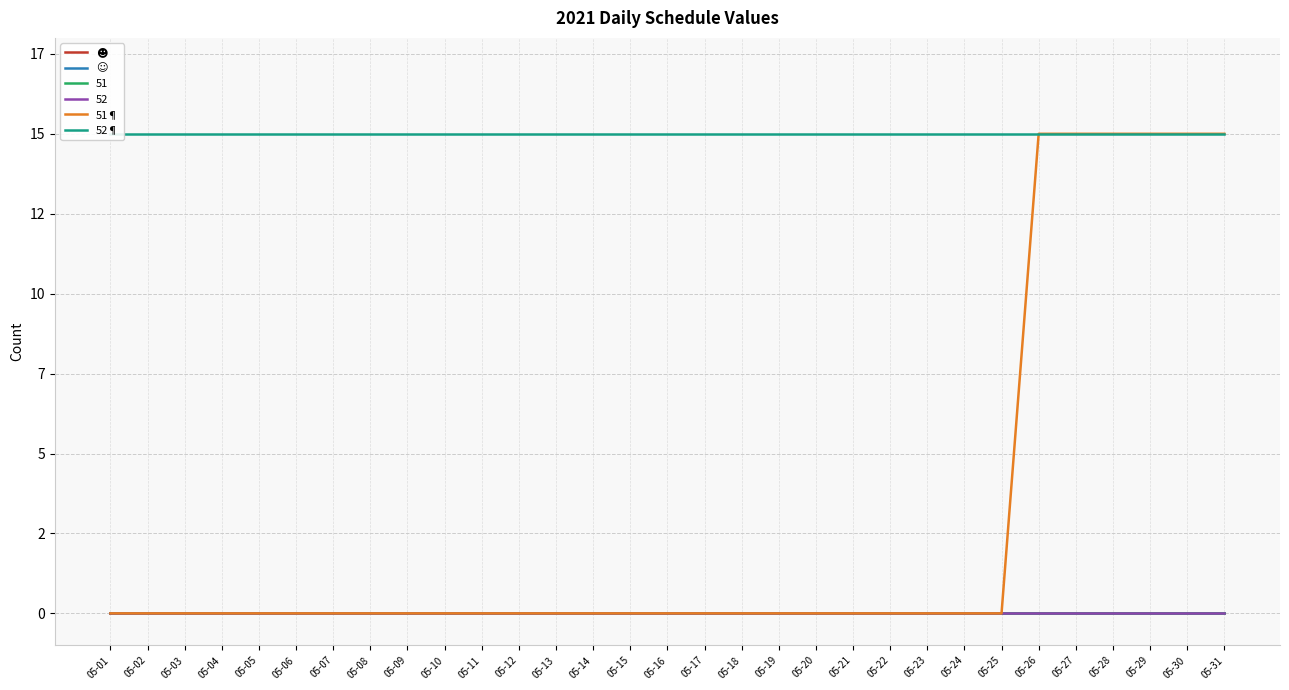

What is the total value across all series at 05-05?

15